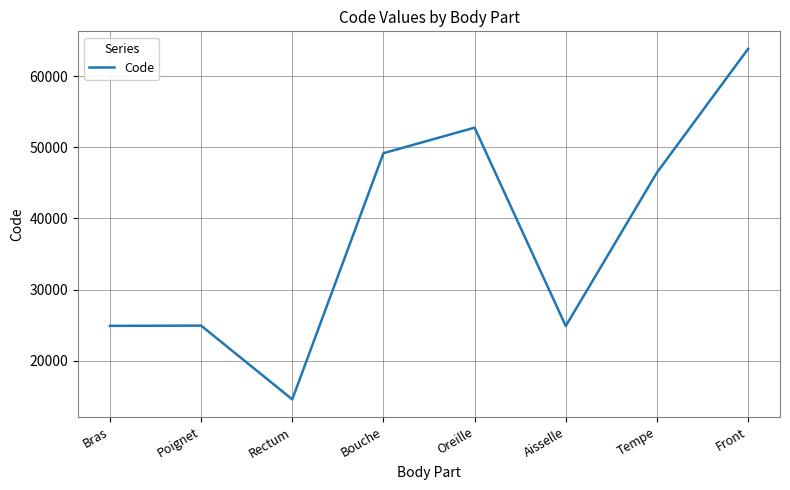

True or false: the data shows 83097 at Oreille.

False